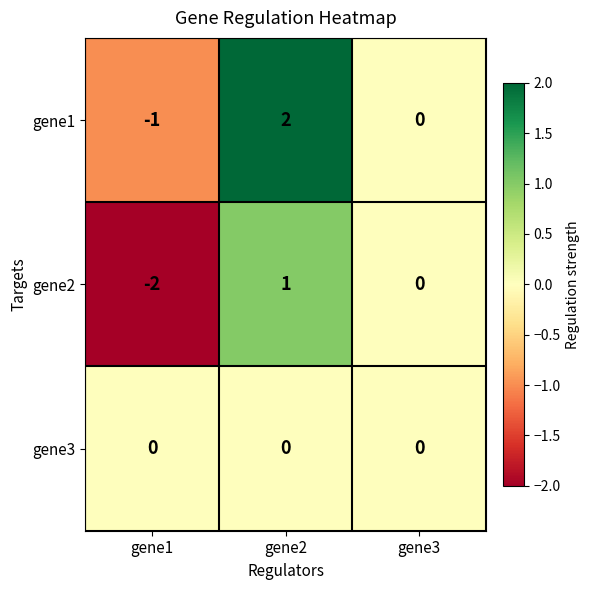

What is the spread (max minus min) of values at gene1?

2